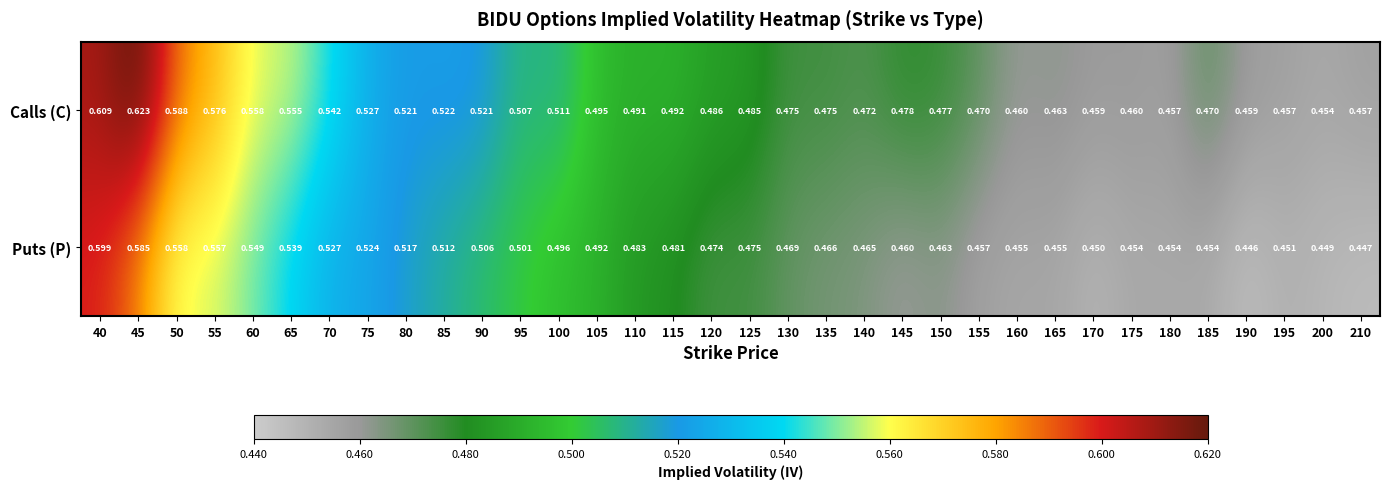

Is the value of Puts (P) at 45 greater than the value of Calls (C) at 90?

Yes